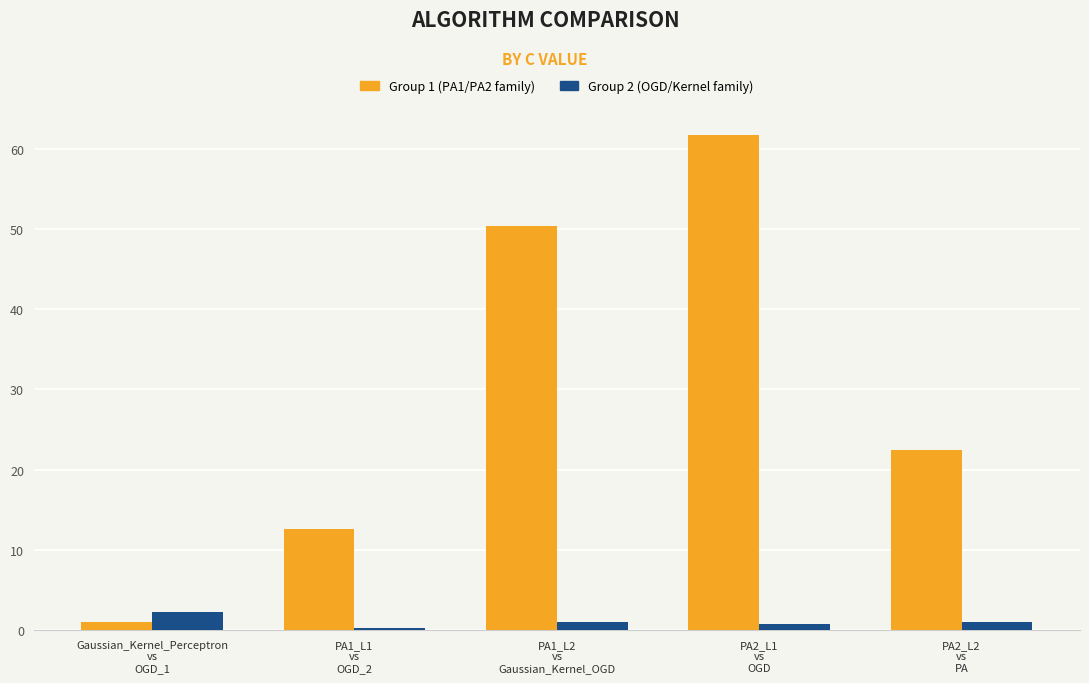

How many bars are there in total?

10